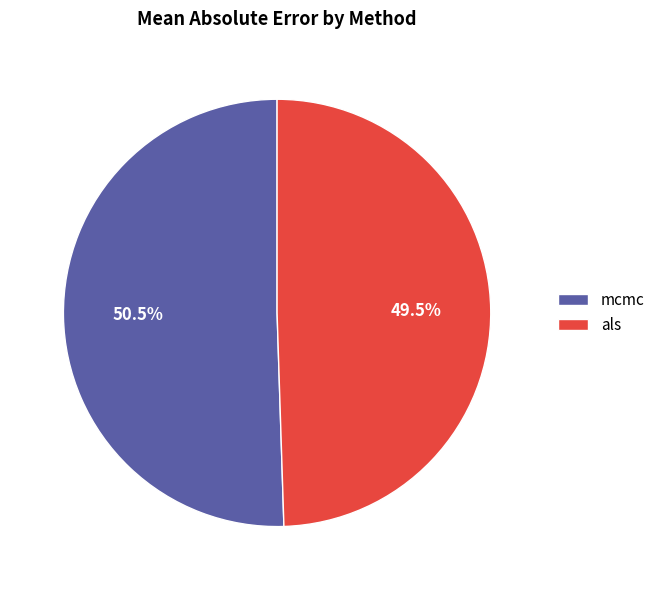

Does als account for over 50% of the chart?

No